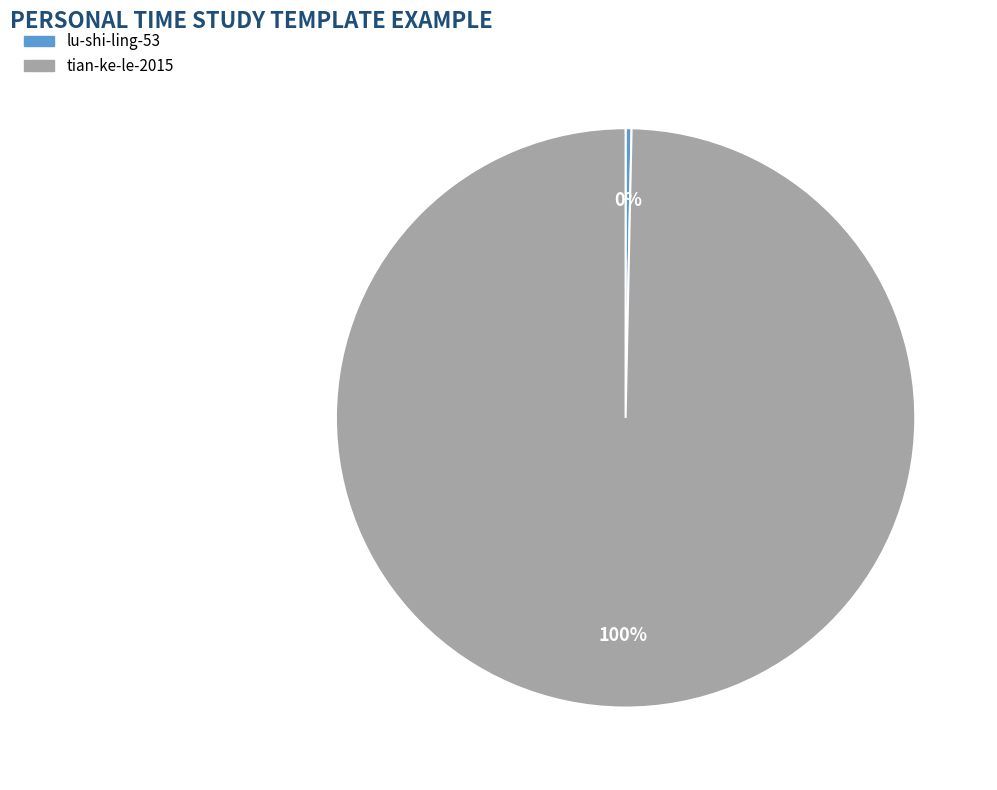

What percentage is the tian-ke-le-2015 slice, to the nearest percent?

100%